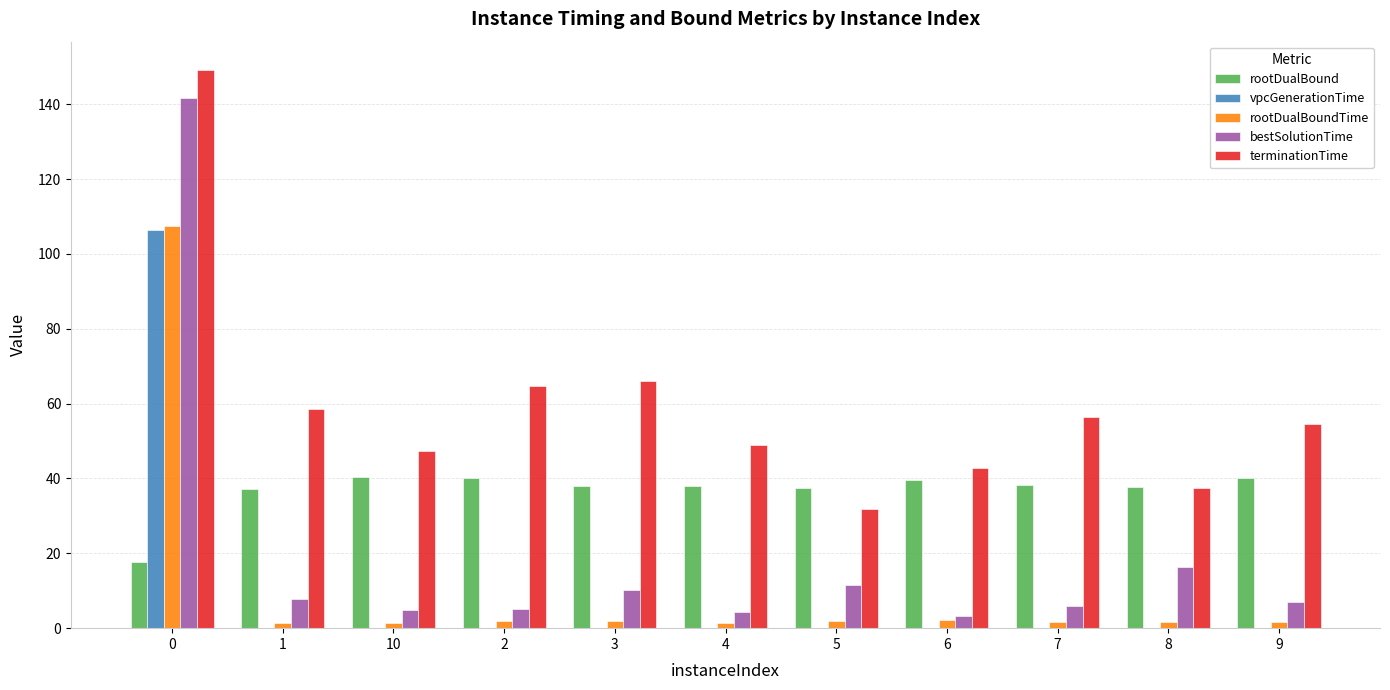

Which series has the largest total across all categories?

terminationTime